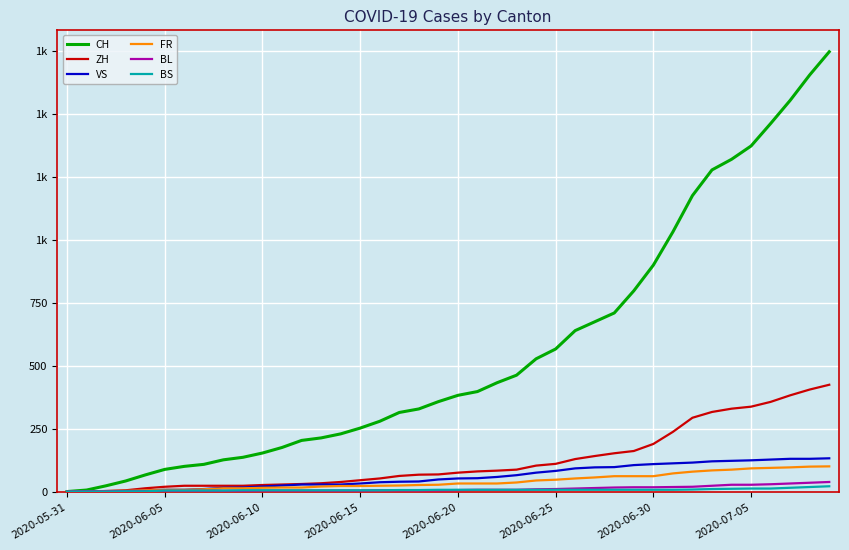

What is the average value of the BS series?

7